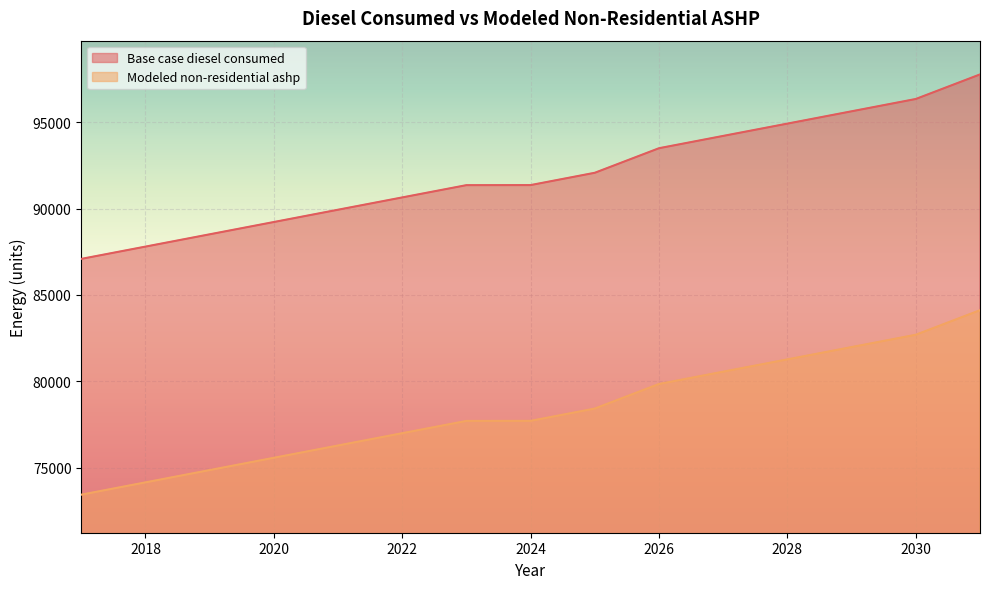

What is the maximum value for Base case diesel consumed?

97773.0